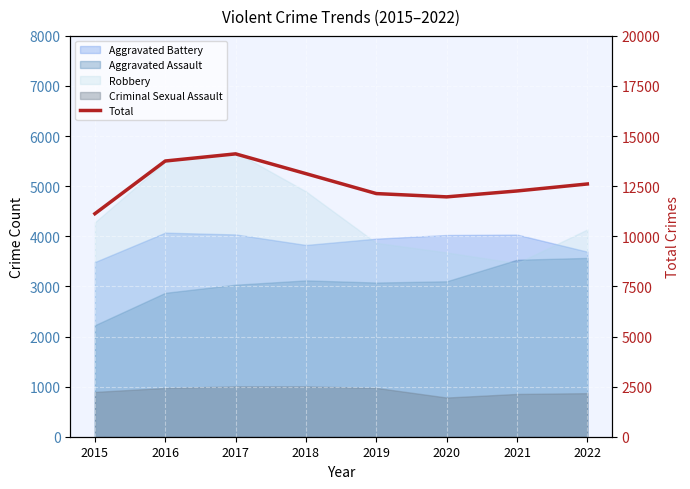

Reading left to right, list all the values displayed in this chart.

11128	13757	14113	13126	12132	11968	12262	12611